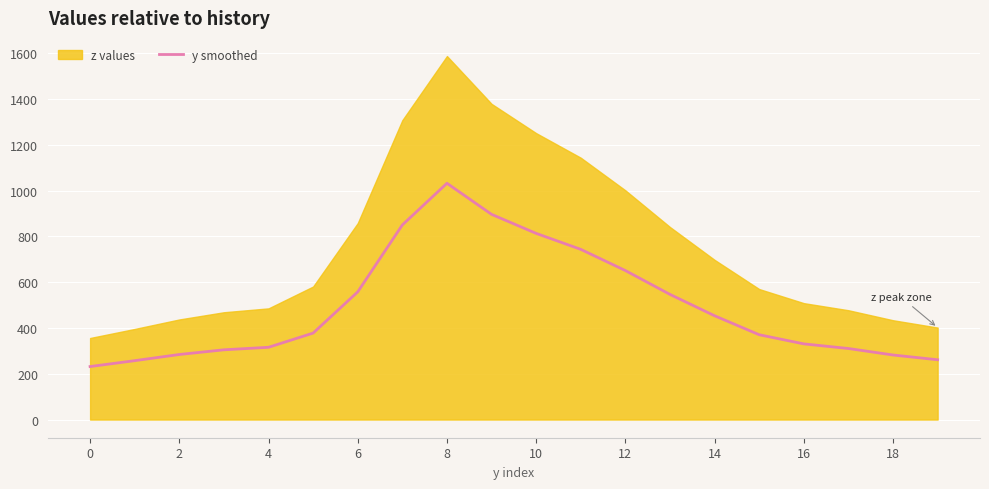

At which label is the value closest to 631?

12